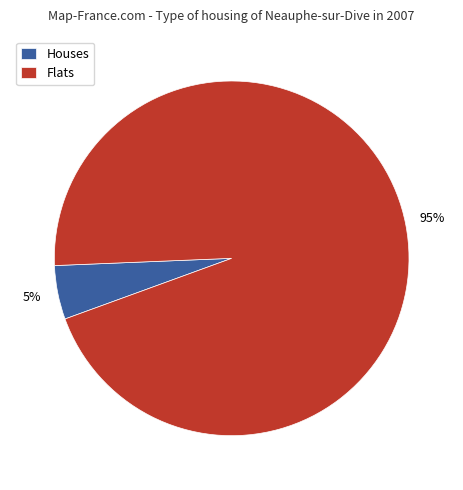

True or false: Flats accounts for 95% of the total.

True